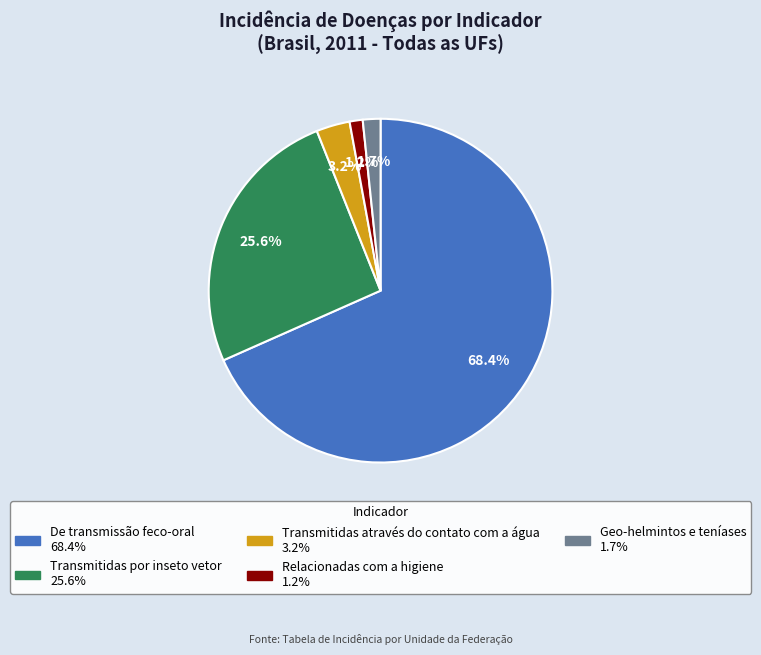

Between De transmissão feco-oral and Geo-helmintos e teníases, which is larger?

De transmissão feco-oral